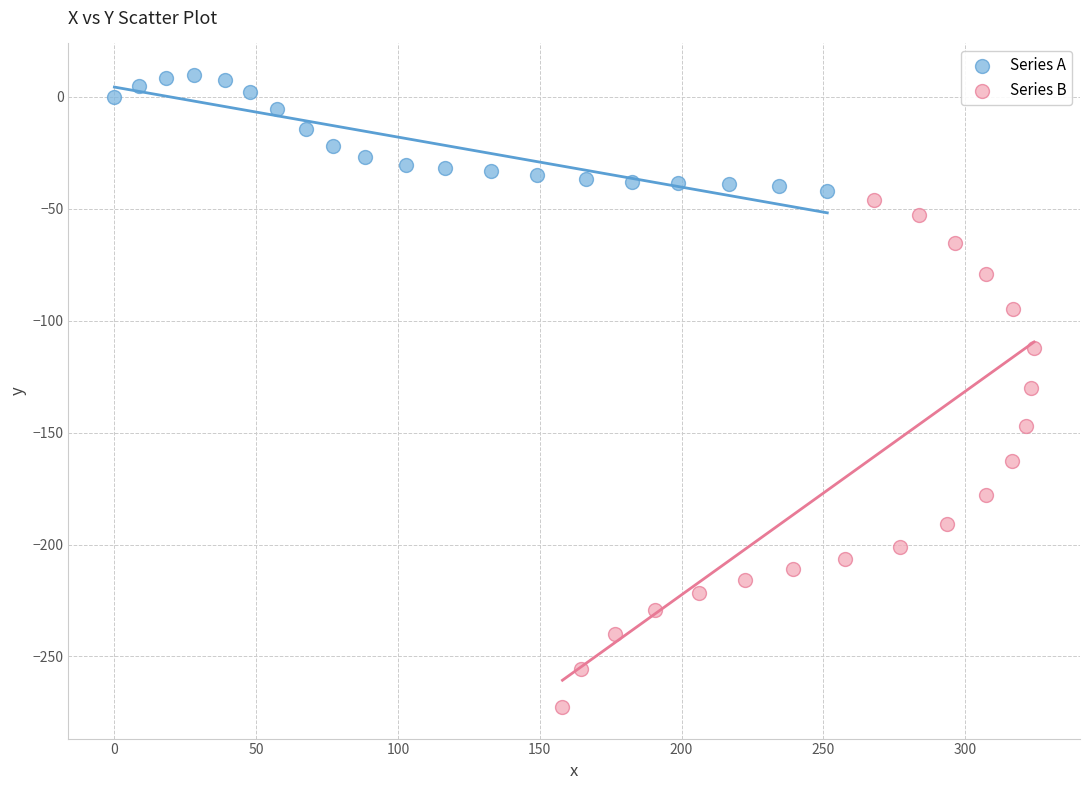

Which series reaches the maximum Y coordinate?

Series A